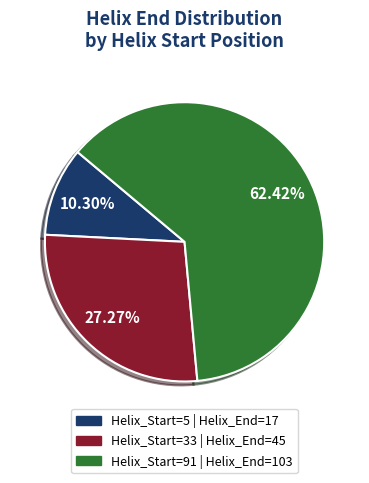

Count the number of slices in the pie.

3